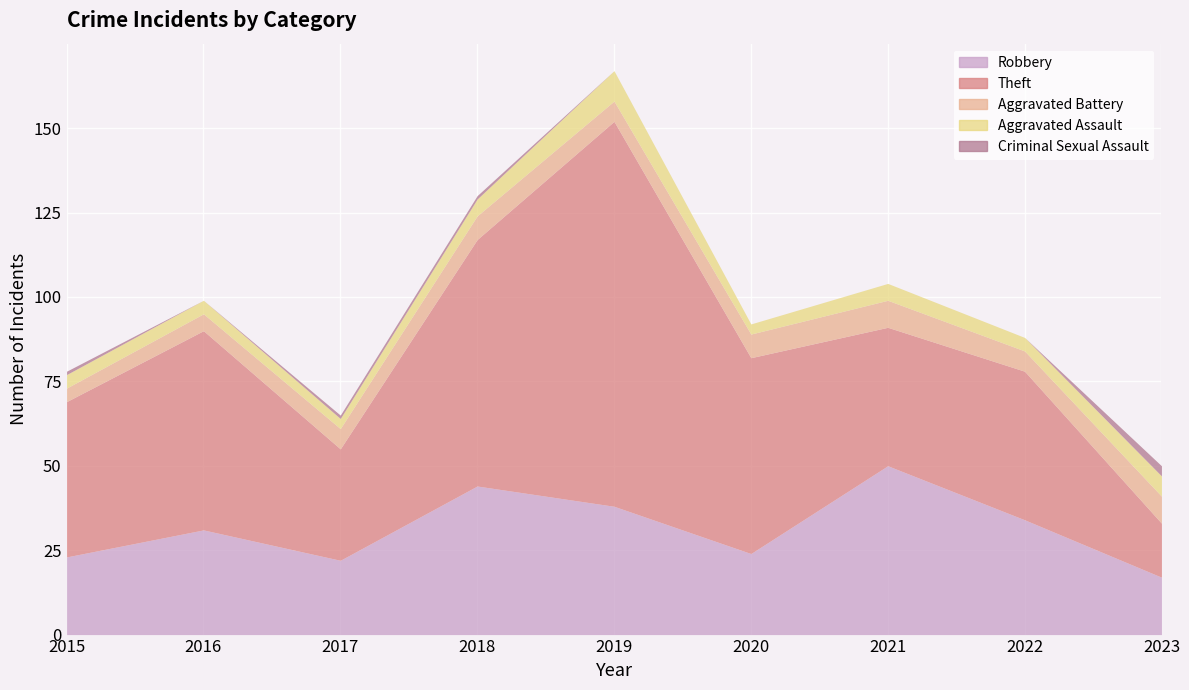

True or false: Theft and Criminal Sexual Assault cross at least once.

False